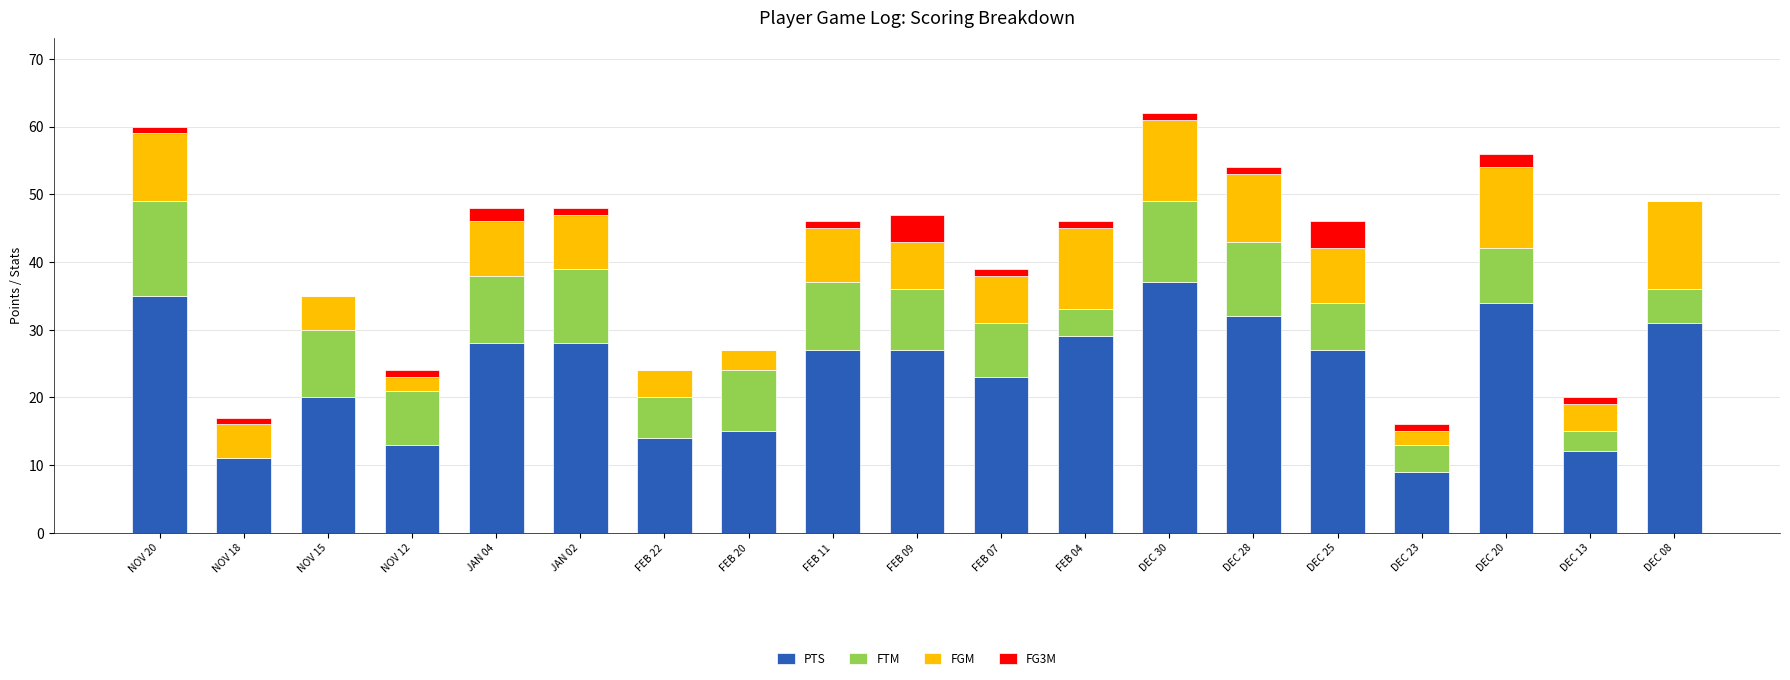

What are all the series names shown in the legend?

PTS, FTM, FGM, FG3M